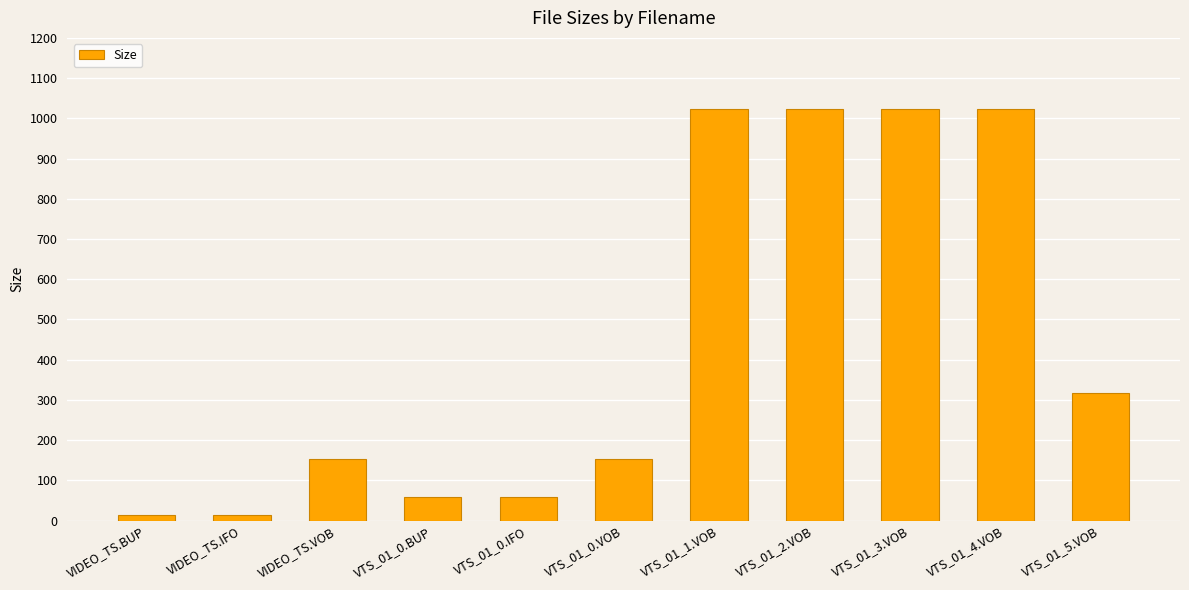

Count the number of categories in the chart.

11